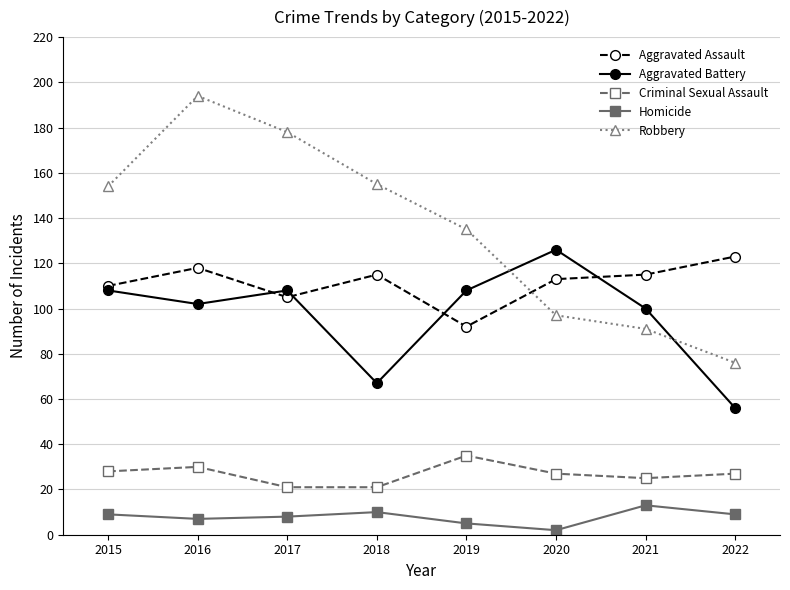

True or false: Homicide and Criminal Sexual Assault cross at least once.

False